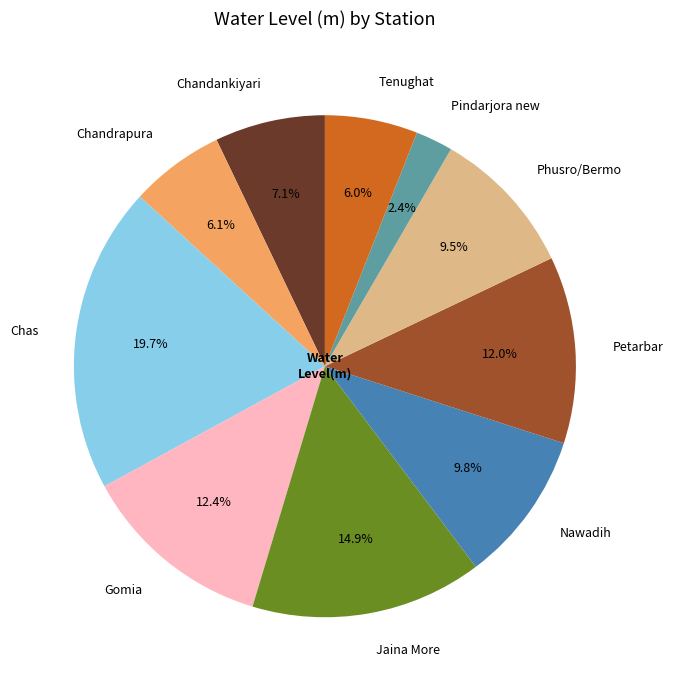

Count the number of slices in the pie.

10